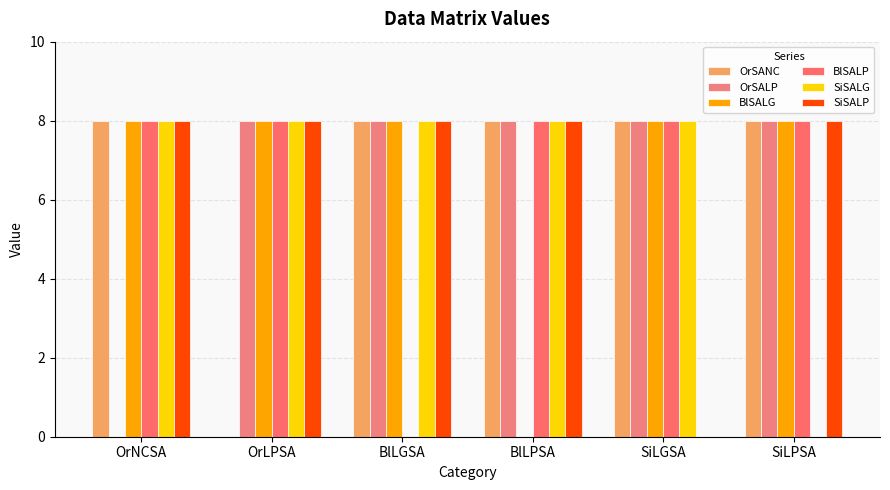

Which series has the widest spread of values?

OrSANC